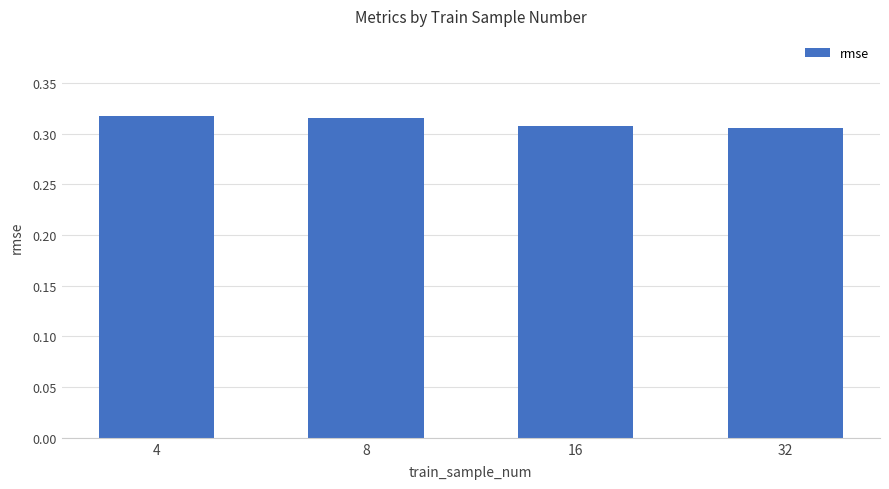

The chart shows a value of 0.5 at 32. True or false?

False